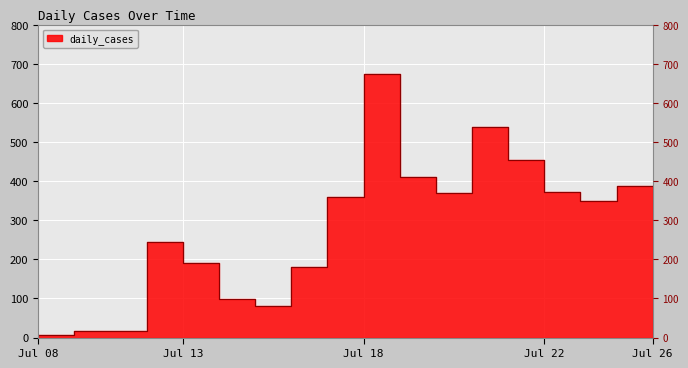

What is the greatest value displayed?

674